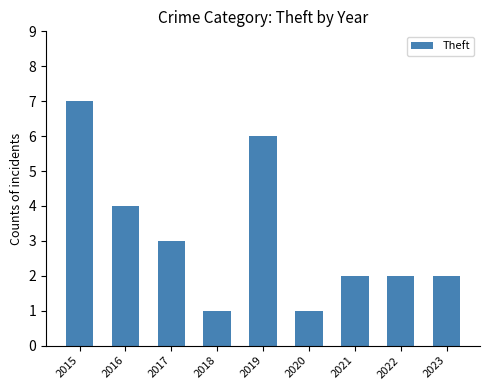

What is the difference between the maximum and second lowest values?

6